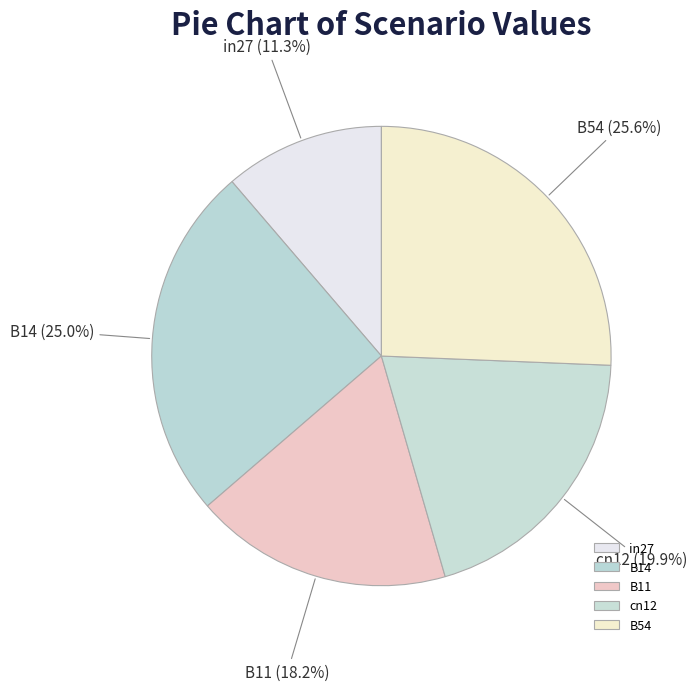

Which has a higher value, in27 or B54?

B54